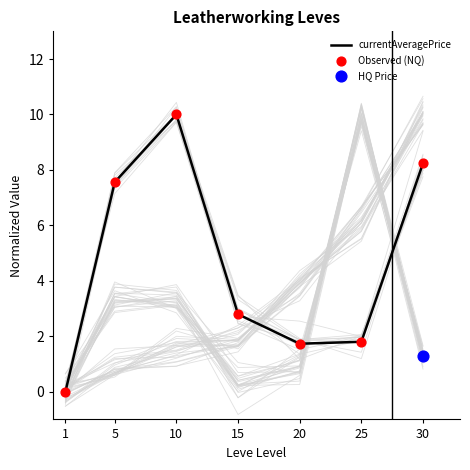

Which series reaches the minimum Y coordinate?

currentAveragePrice